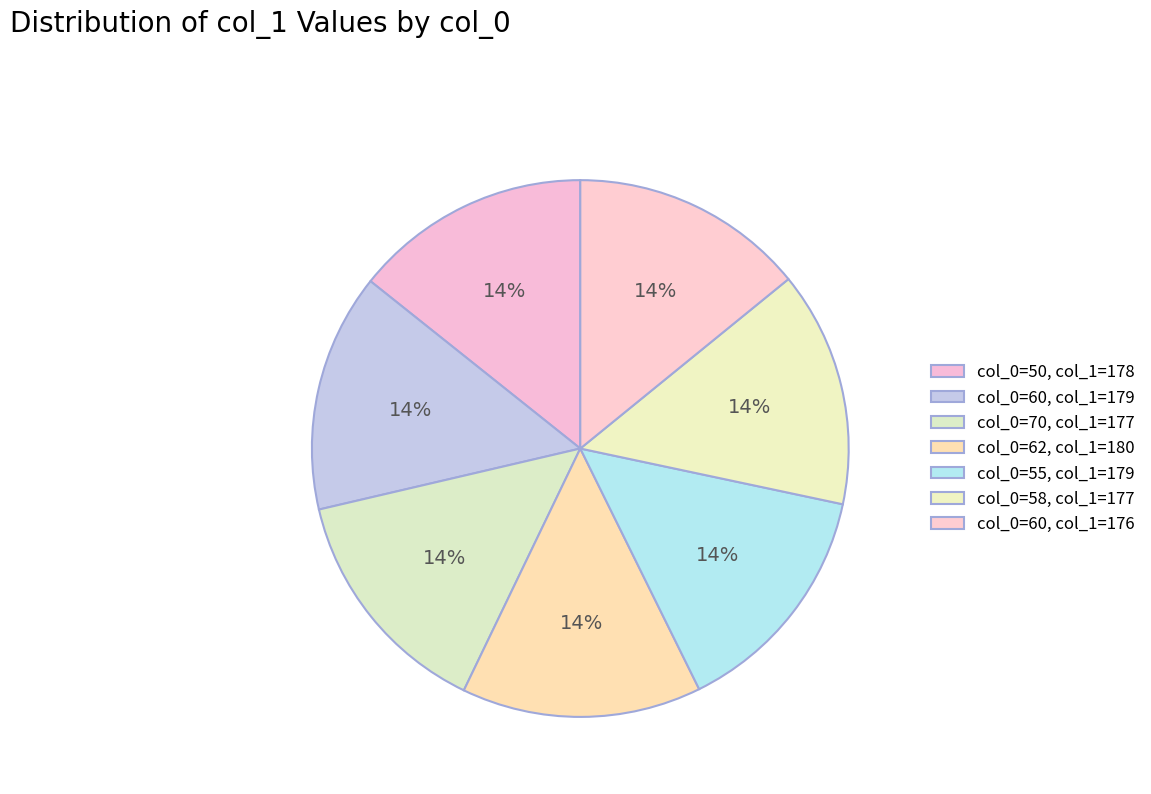

Count the number of slices in the pie.

7